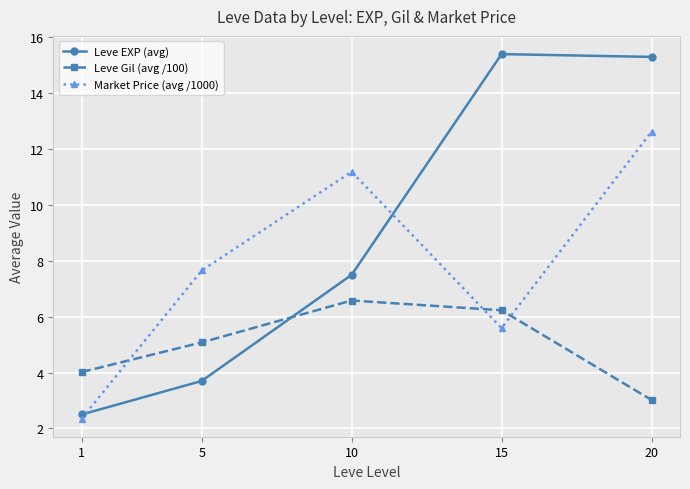

At which category does the chart reach its minimum across all series?

1